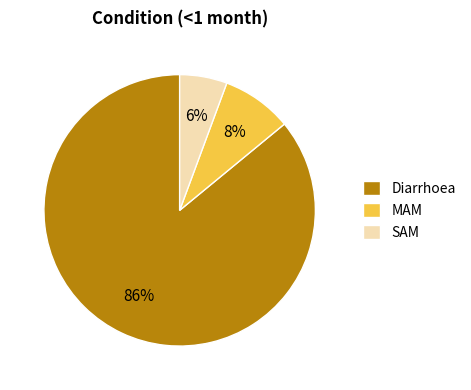

To the nearest percent, what percentage of the pie is SAM?

6%